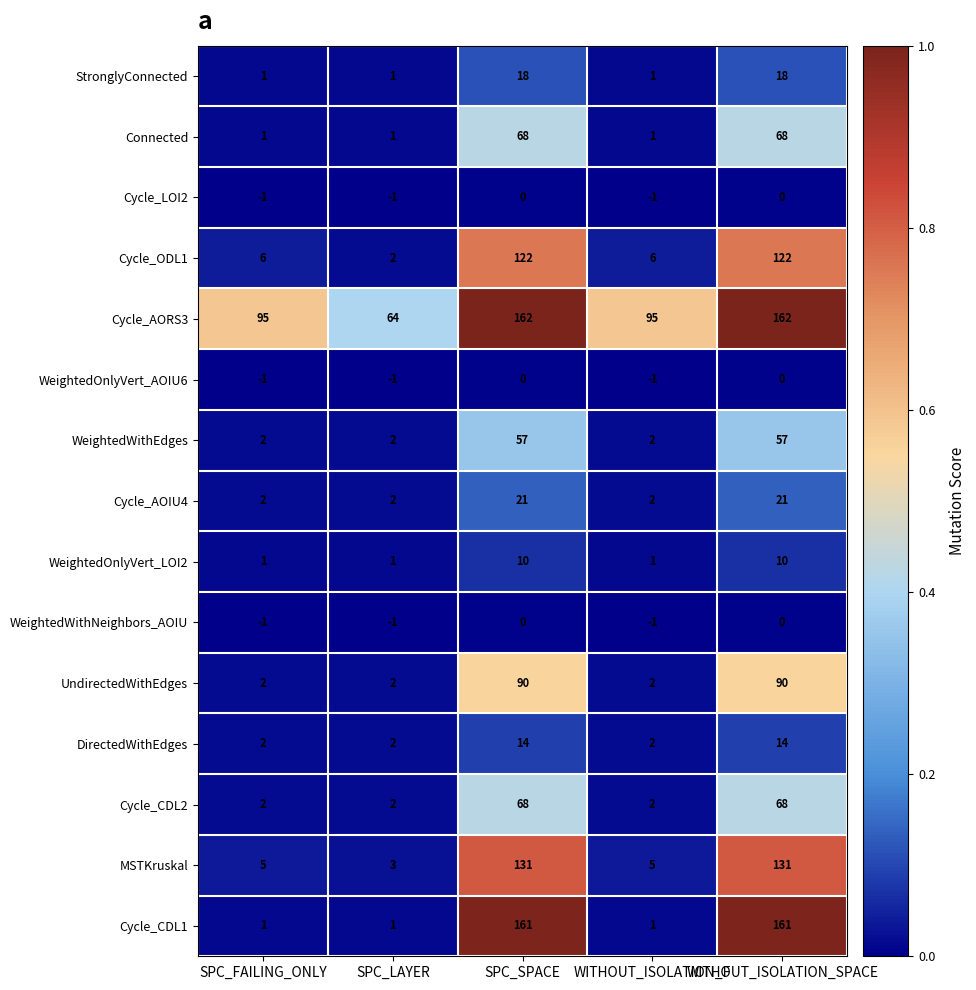

The WeightedWithEdges series shows 57 at SPC_SPACE. True or false?

True